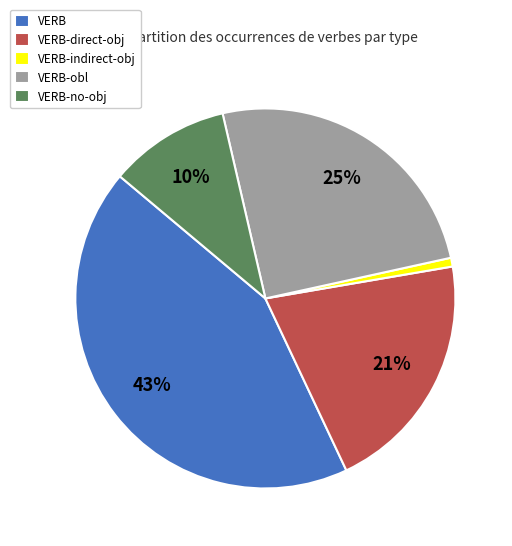

Do VERB-no-obj and VERB together represent more than half of the pie?

Yes